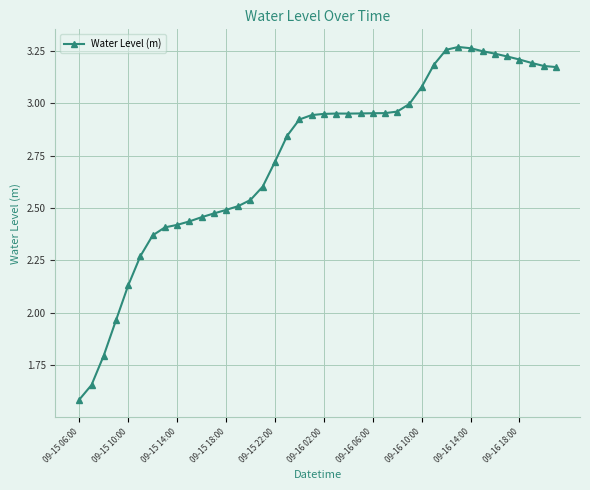

What is the value of the 1st point from the left?

1.6